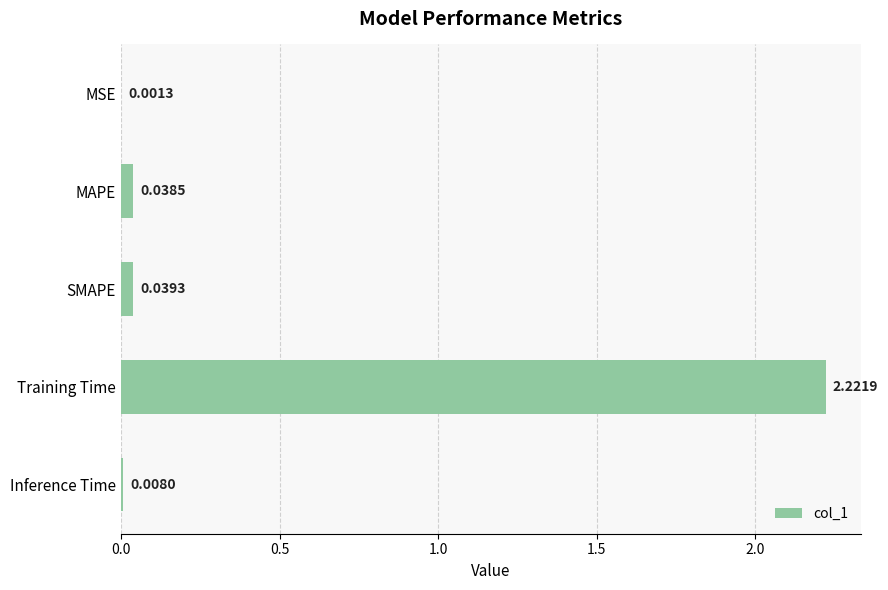

Which has a higher value, MAPE or MSE?

MAPE